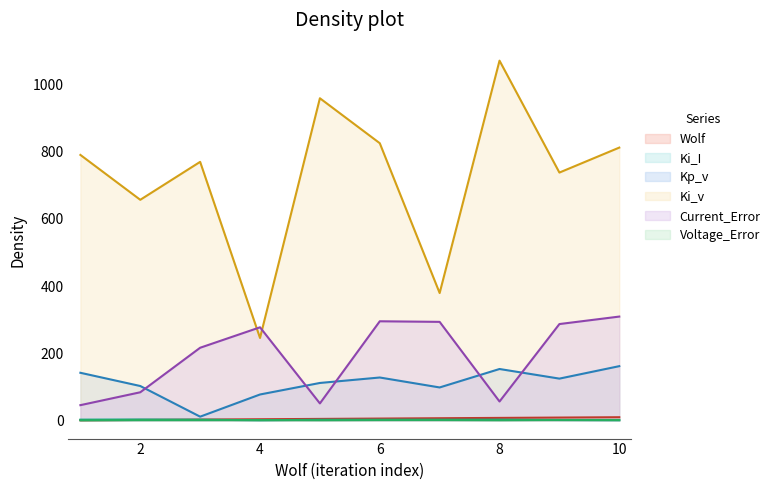

What is the total value across all series at 5?

1130.3